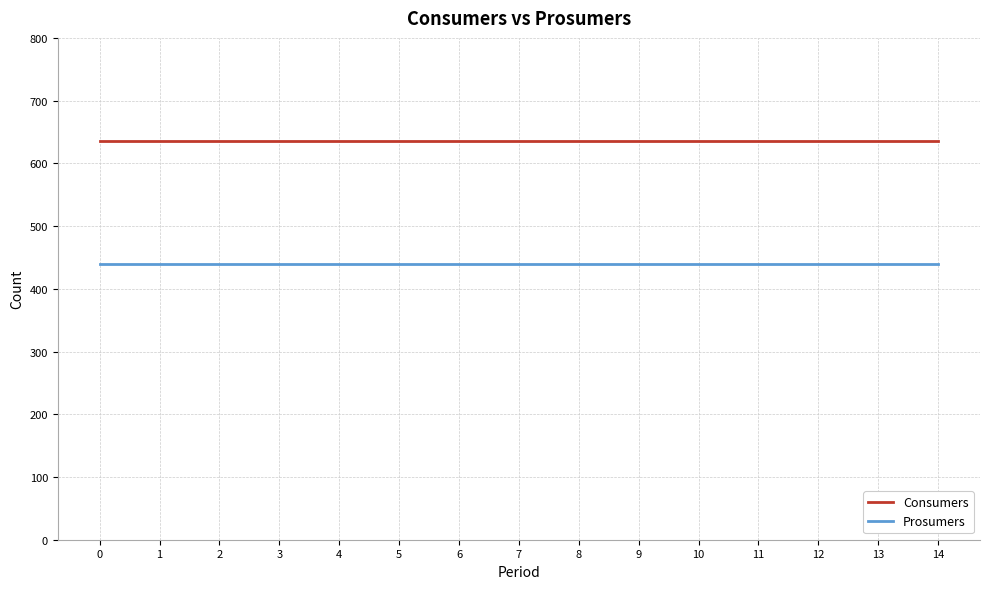

Is the value of Prosumers at 13 greater than the value of Consumers at 6?

No